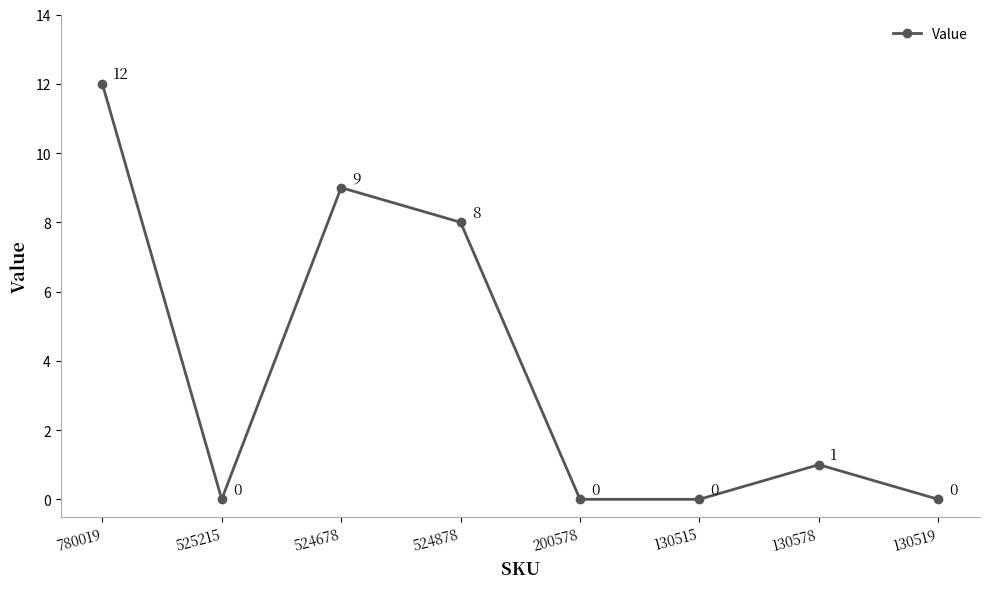

What is the greatest value displayed?

12